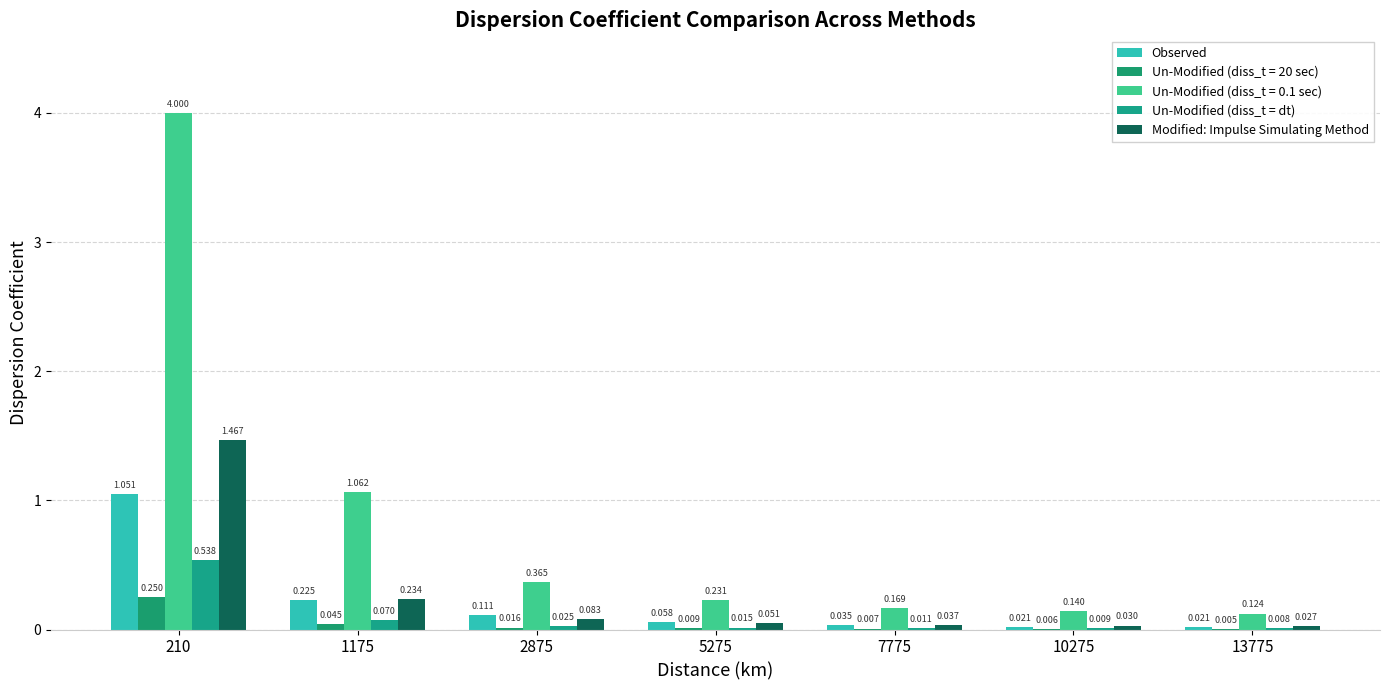

How many categories are shown in the chart?

7